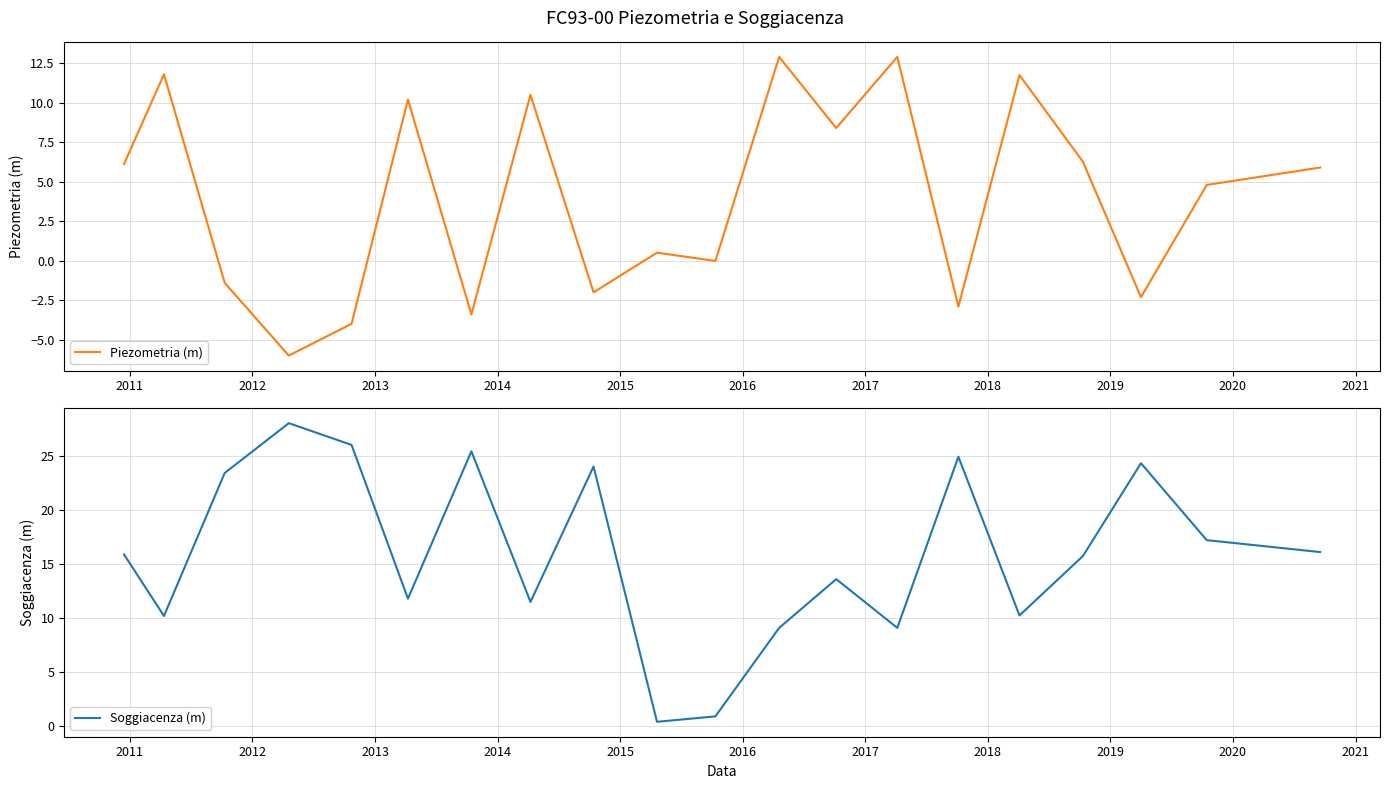

What is the highest value of the Piezometria (m) series?

12.9